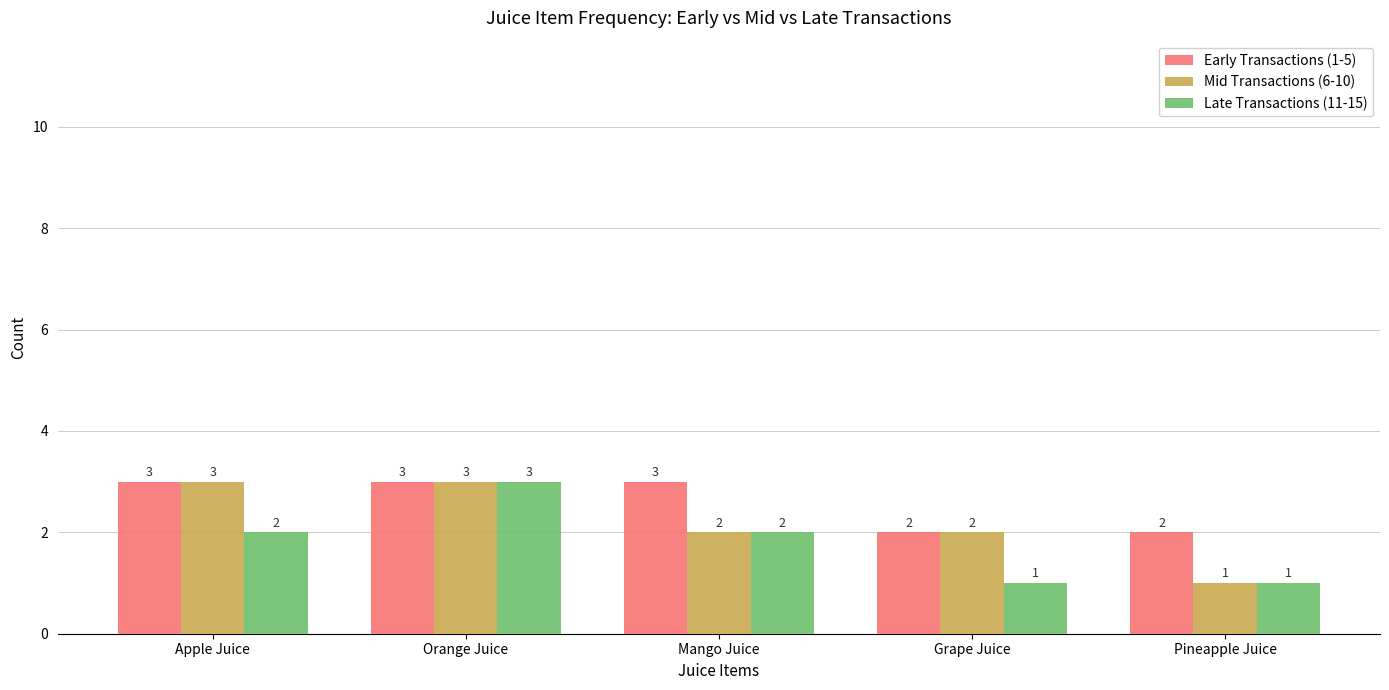

What is the label of the 3rd bar from the right?

Mango Juice